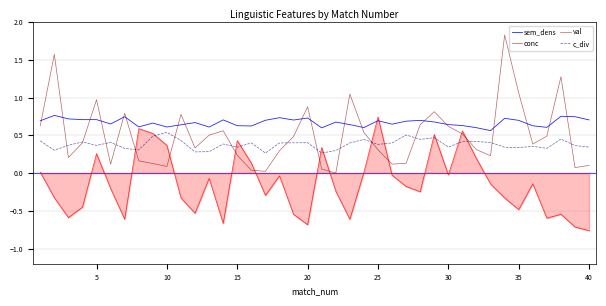

True or false: conc and sem_dens cross at least once.

True